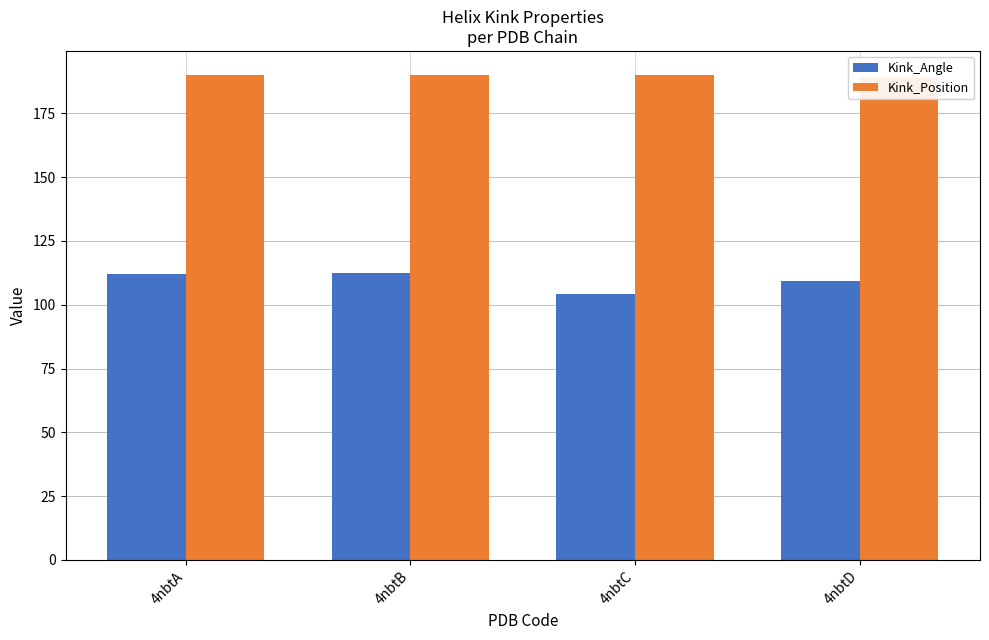

Count the number of categories in the chart.

4